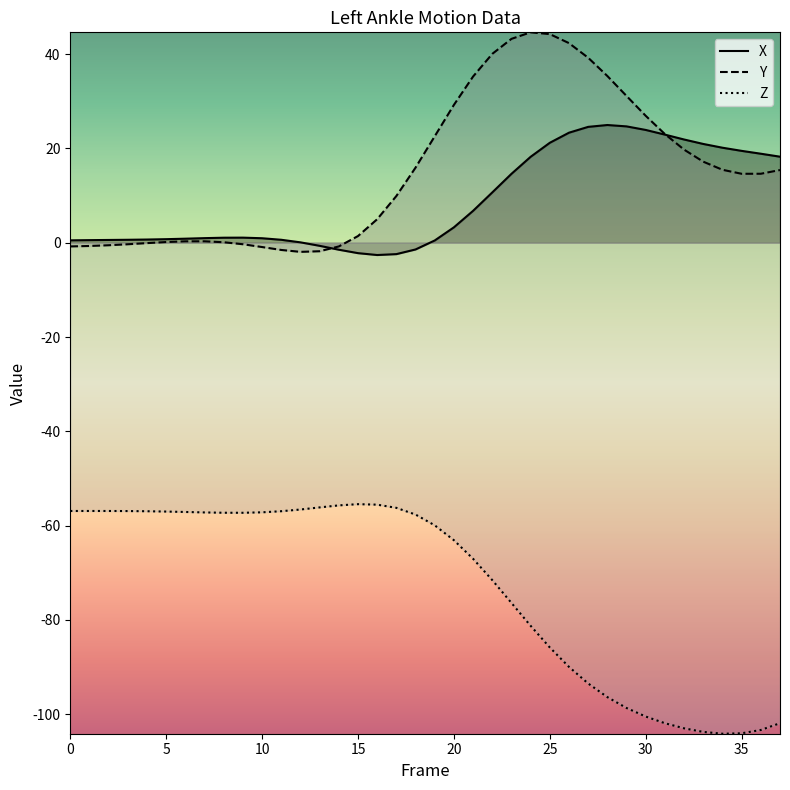

How many interior local peaks does the Y series have?

2